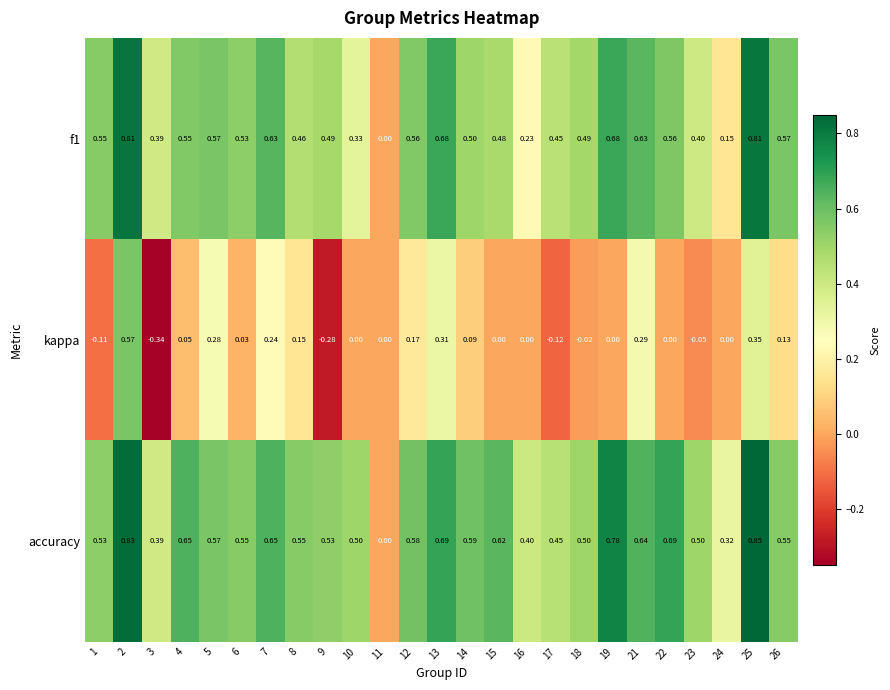

Which series has the largest range (max minus min)?

kappa